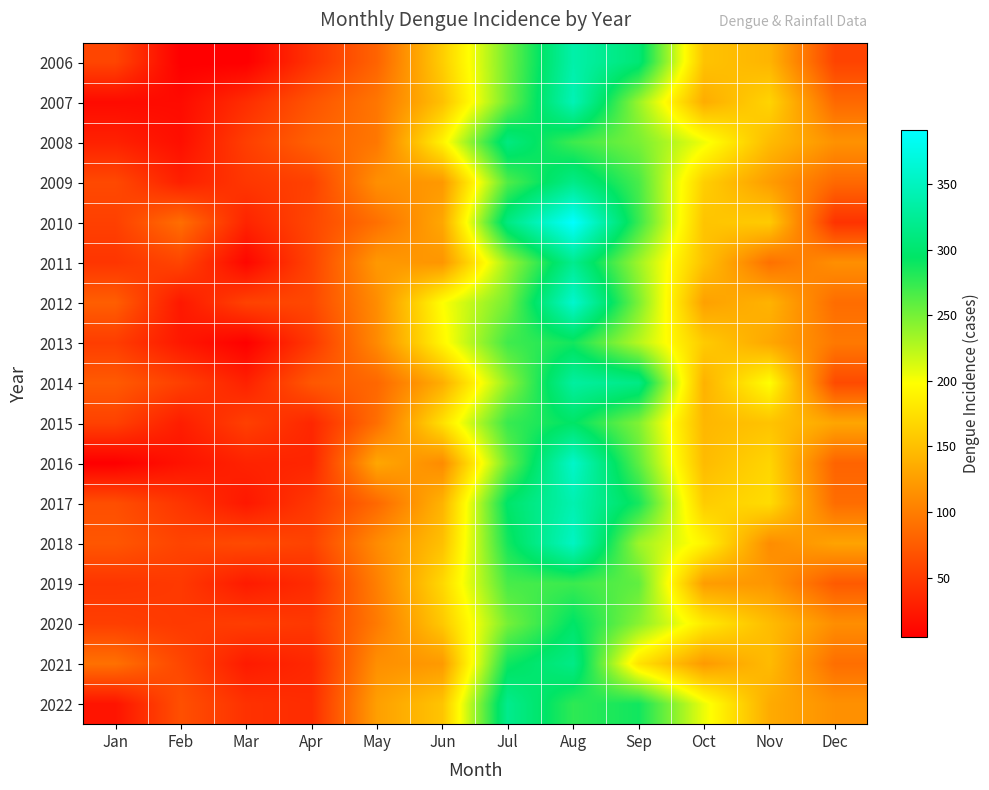

At which category is the sum across all series the highest?

Aug